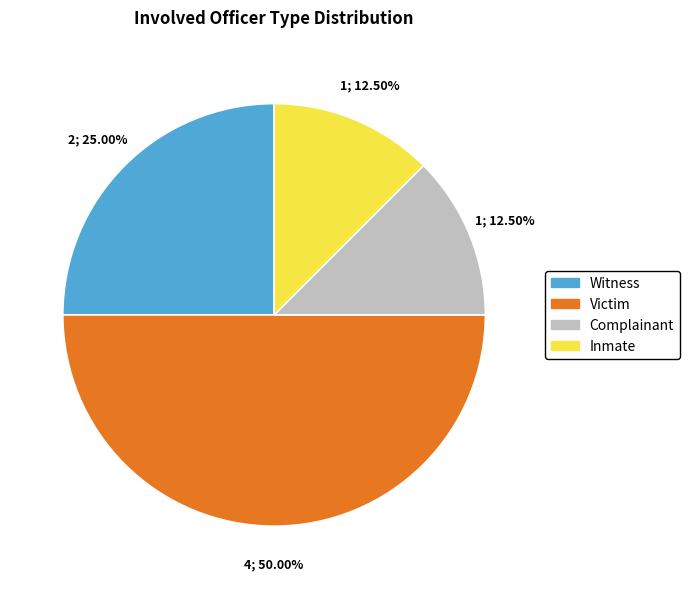

Count the number of slices in the pie.

4